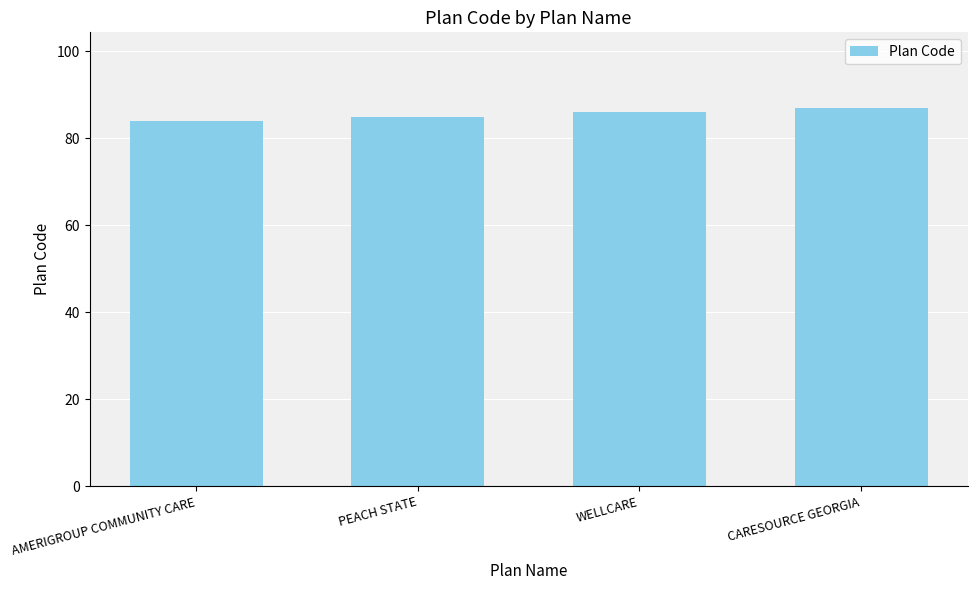

What is the value of the 2nd bar from the left?

85